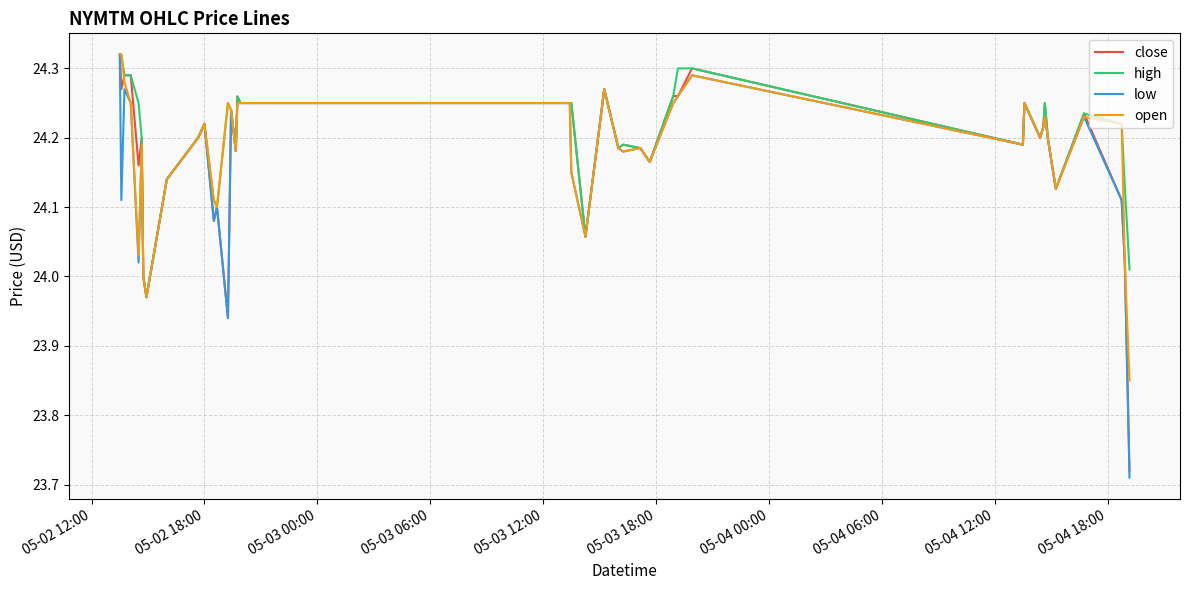

Which series has the widest spread of values?

low